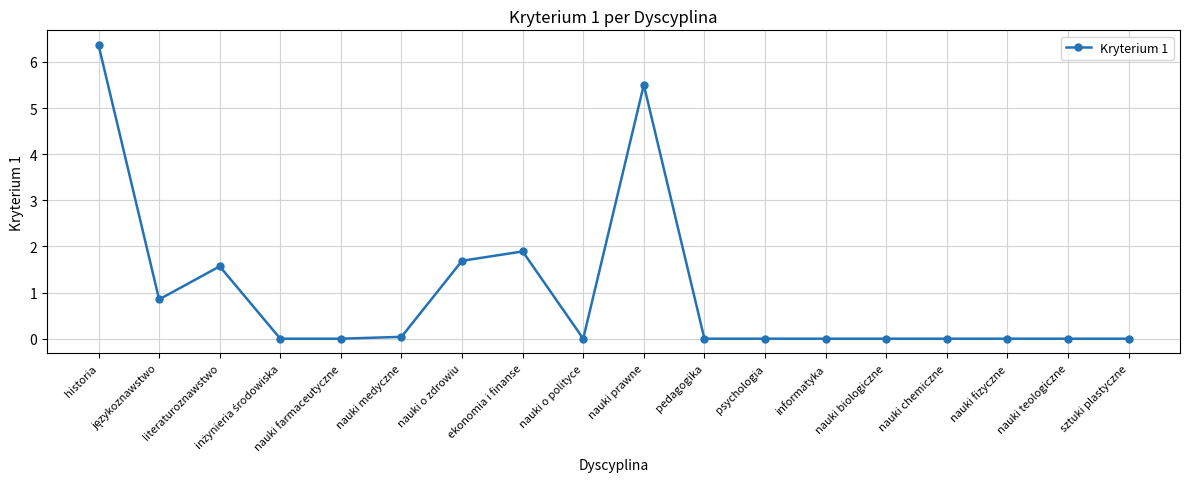

At which category does the data reach its first local peak?

literaturoznawstwo